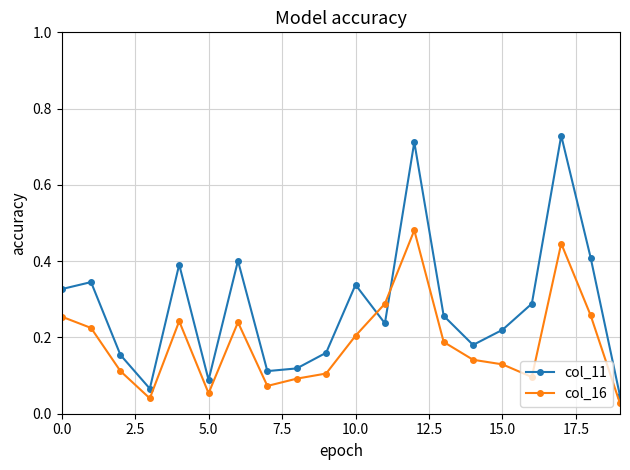

Which series has the largest total across all categories?

col_11